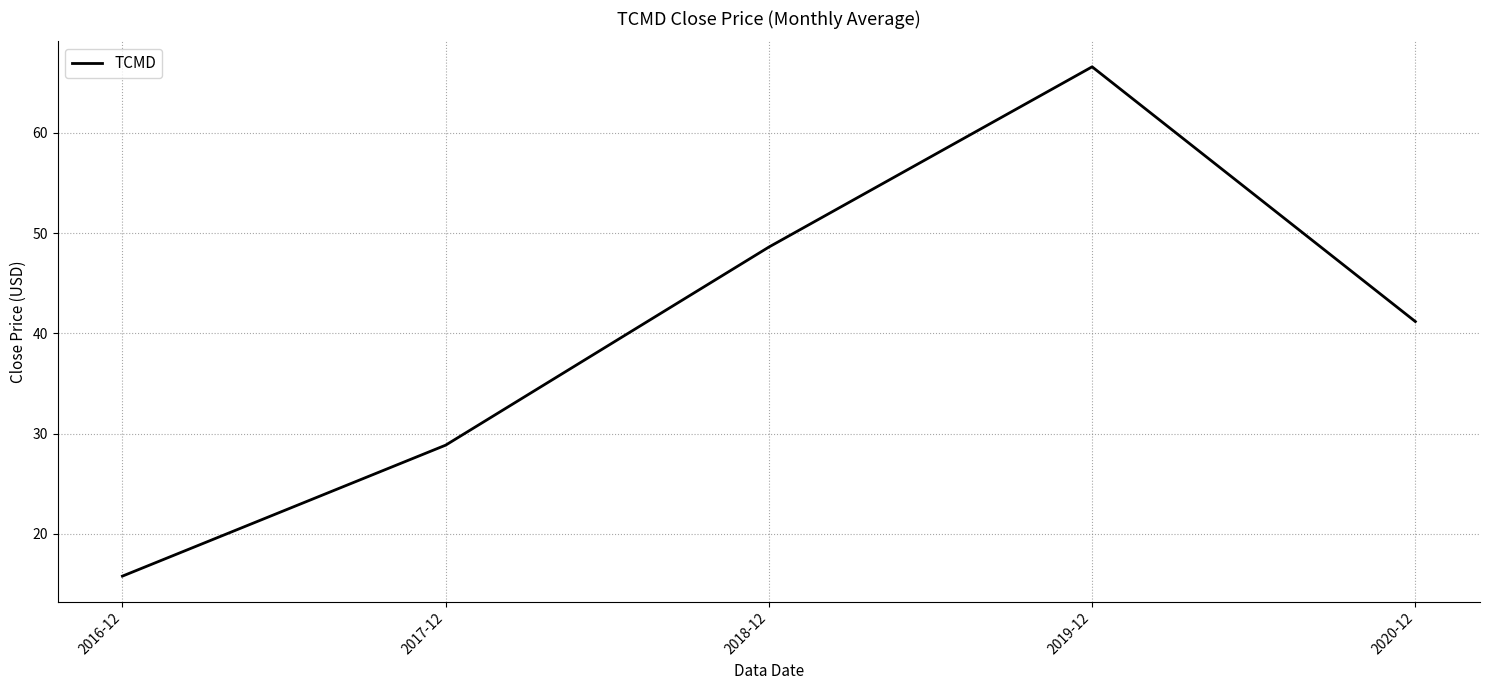

Reading left to right, extract all data points from this chart.

2016-12=15.8	2017-12=28.8	2018-12=48.6	2019-12=66.6	2020-12=41.2